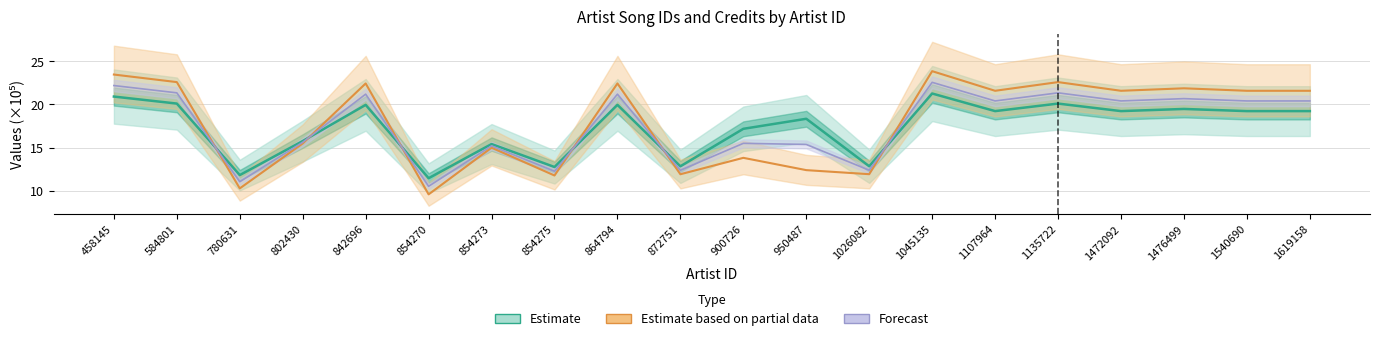

Which series changed the most between 802430 and 872751?

Estimate based on partial data